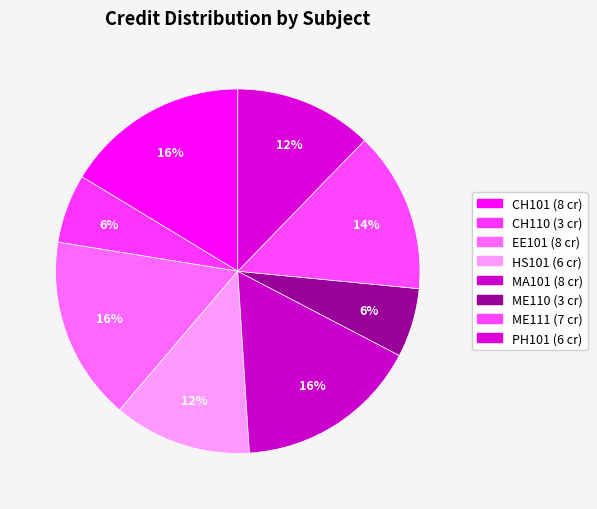

Rank the categories by value from lowest to highest.

CH110, ME110, HS101, PH101, ME111, CH101, EE101, MA101